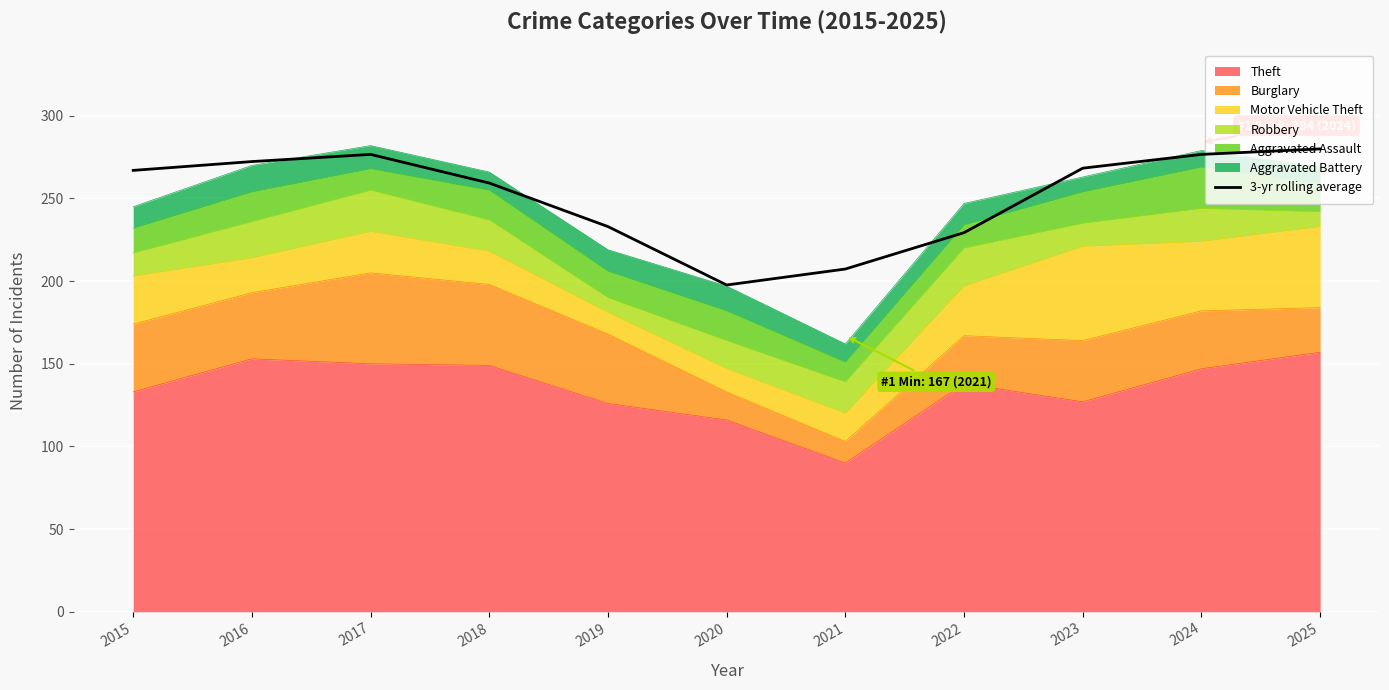

What is the minimum value shown in the chart?

197.7